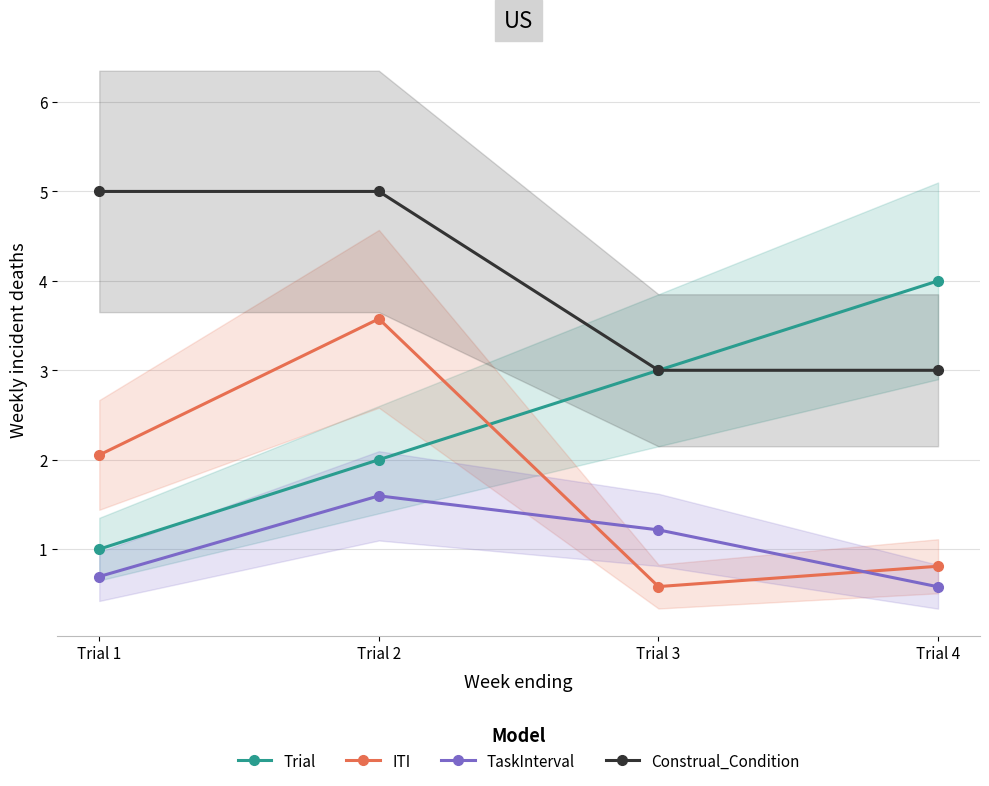

What is the difference between the second highest and minimum values in the ITI series?

1.5